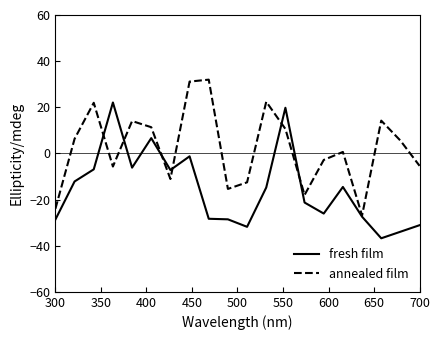

List the series in order of their peak value, highest first.

annealed film, fresh film